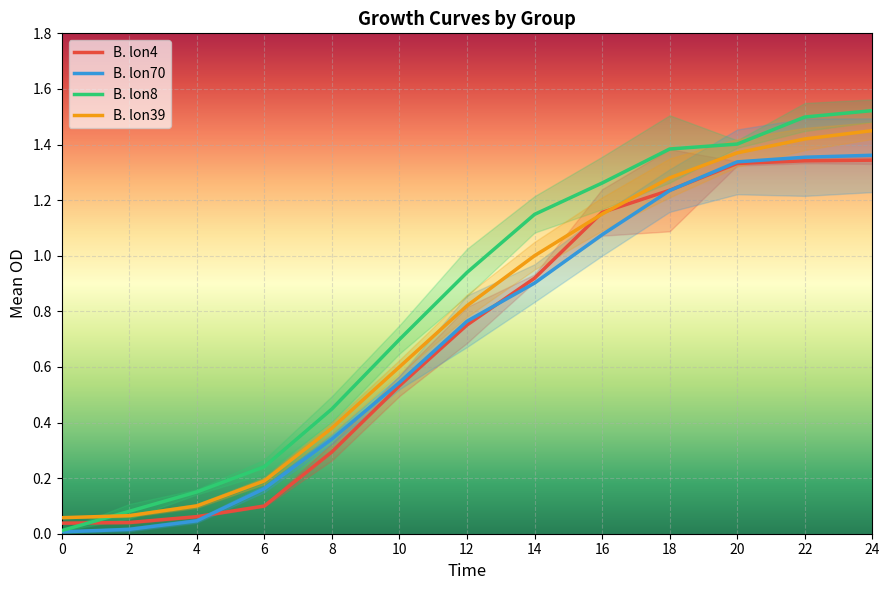

The B. lon70 series shows 0.4 at 12. True or false?

False